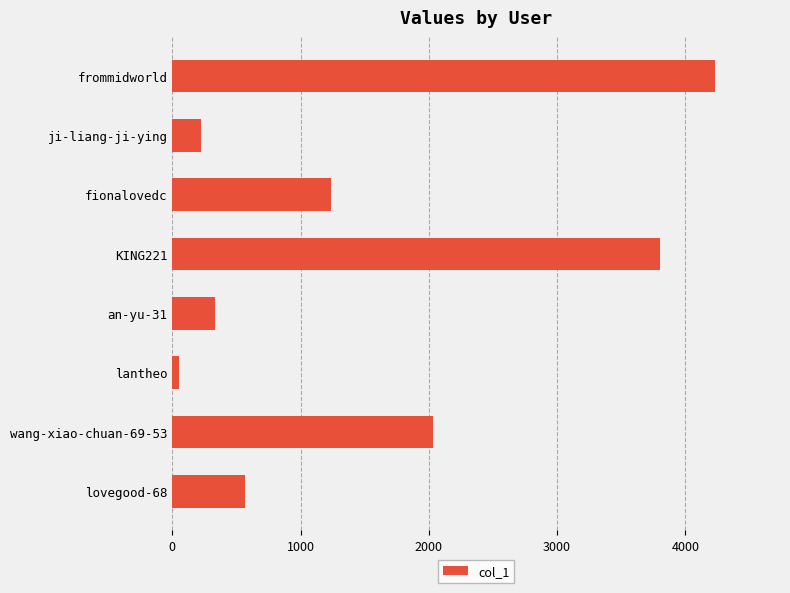

Rank the categories by value from highest to lowest.

frommidworld, KING221, wang-xiao-chuan-69-53, fionalovedc, lovegood-68, an-yu-31, ji-liang-ji-ying, lantheo